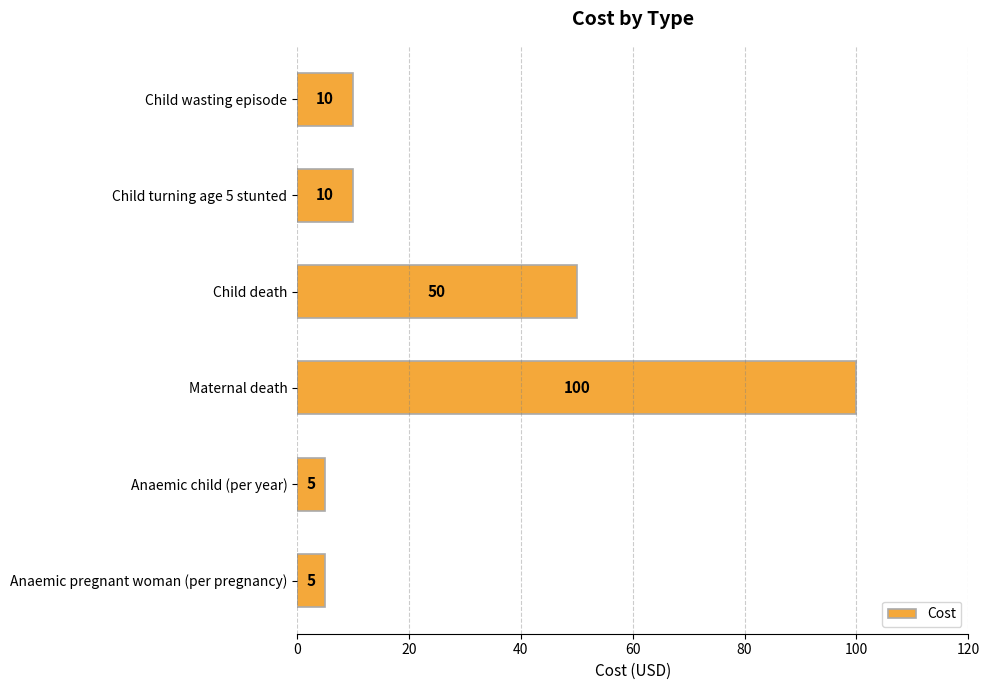

What is the sum of all values?

180